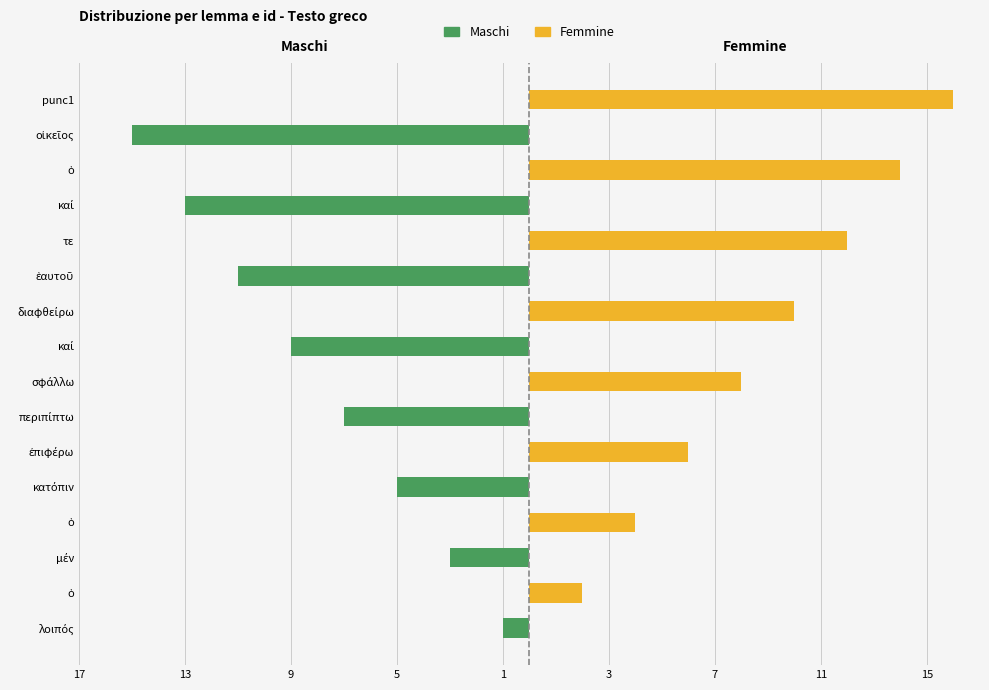

The Femmine series shows 4 at ὁ. True or false?

True